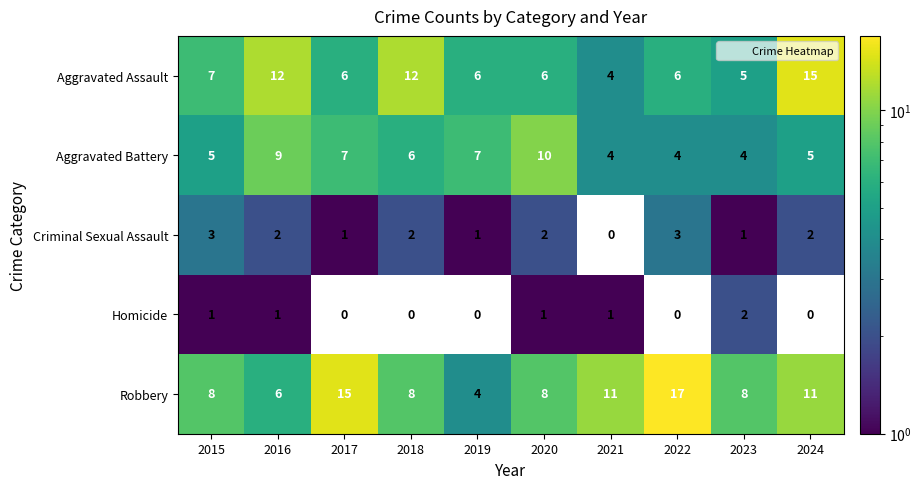

The Homicide series shows 1 at 2016. True or false?

True